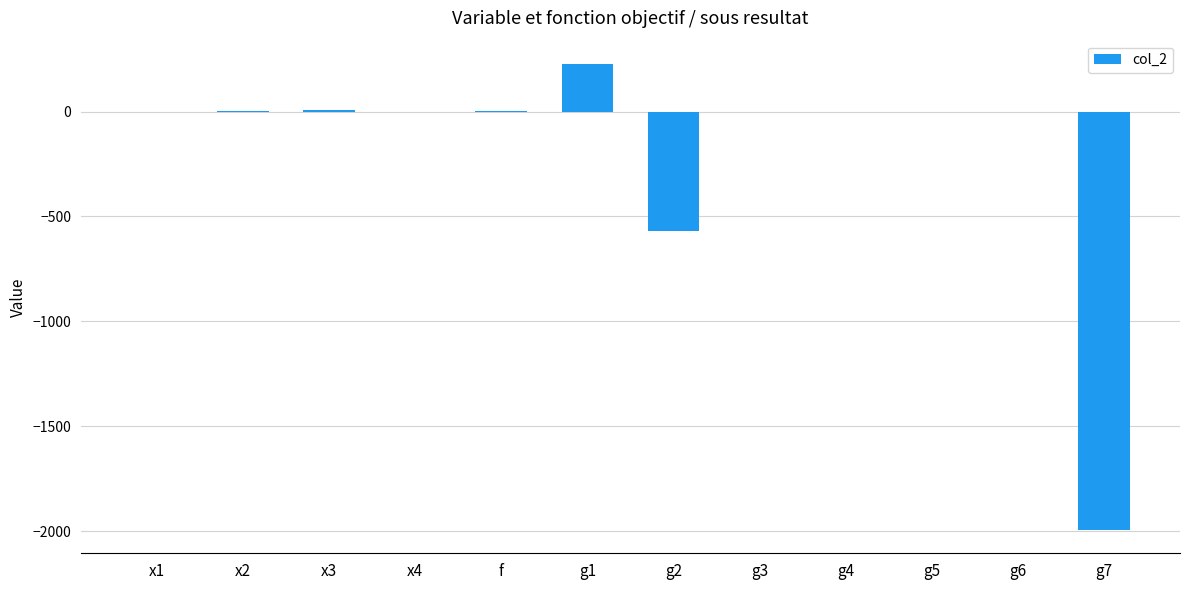

At which label is the value closest to -883?

g2